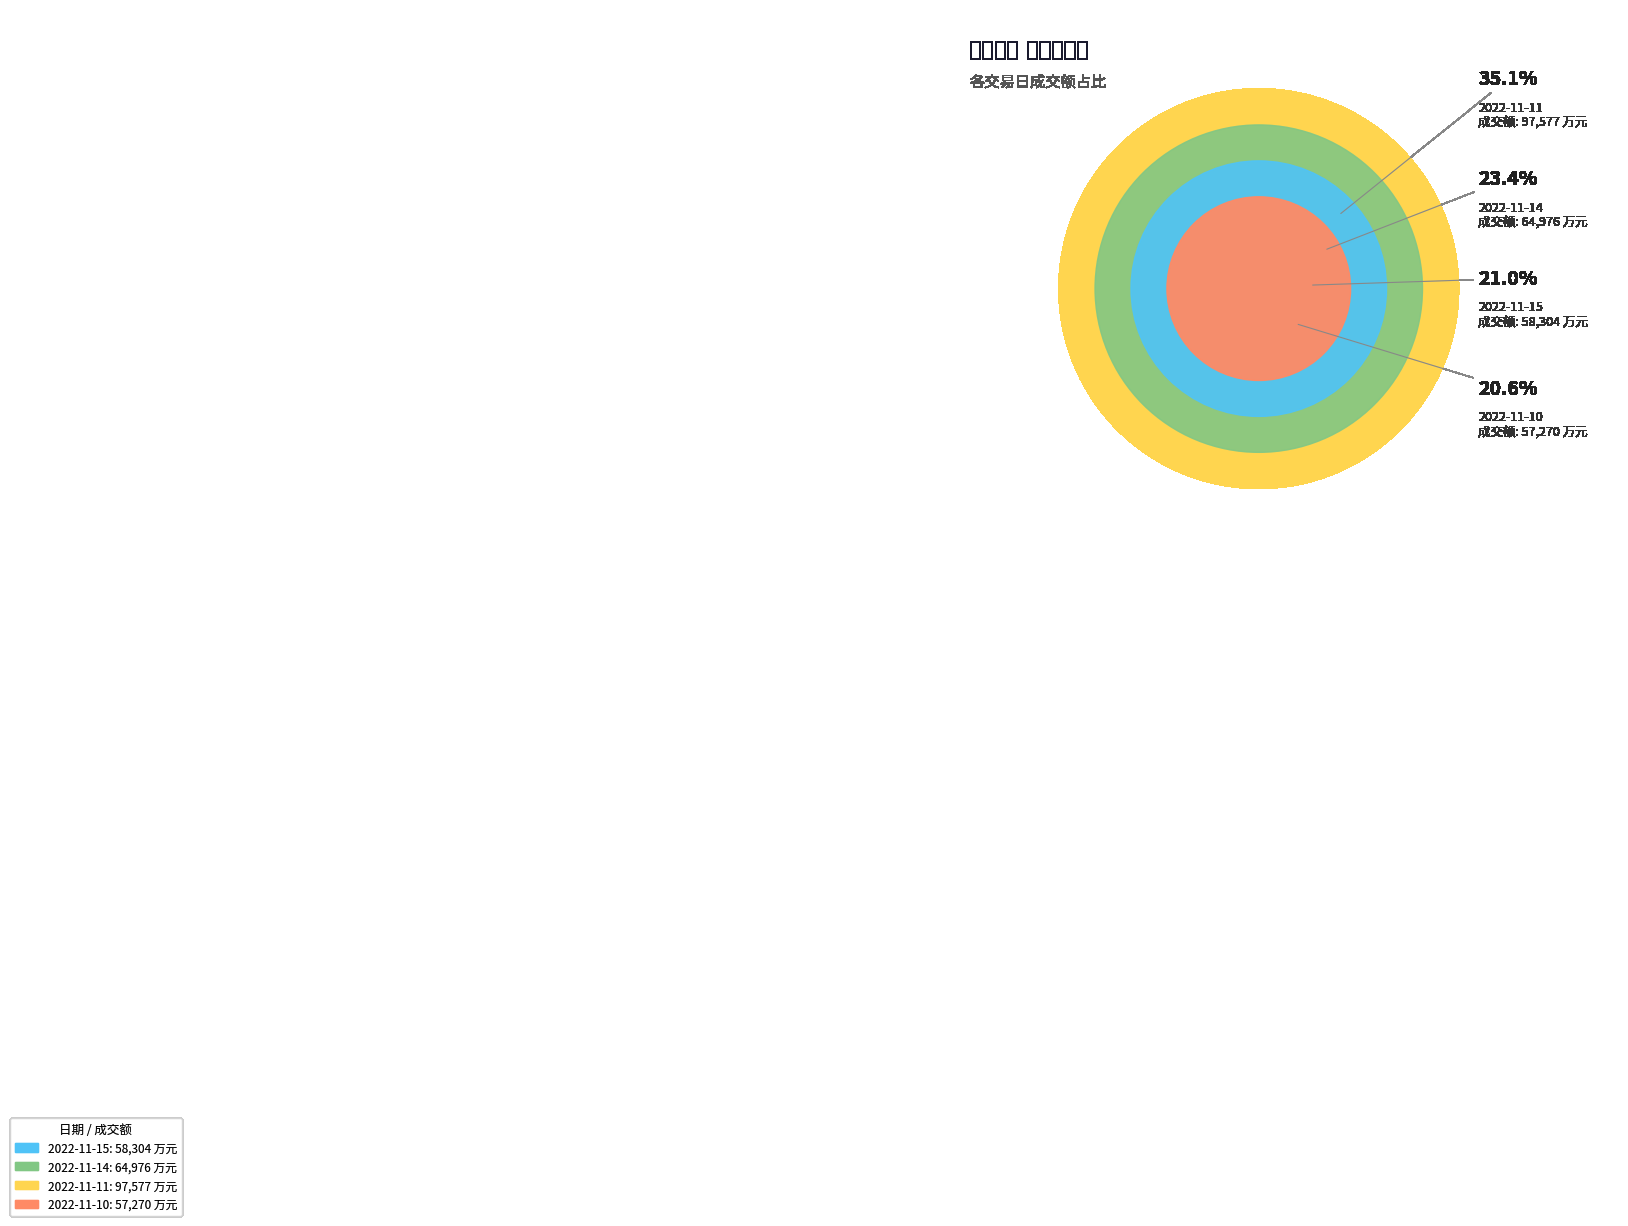

Is it true that 2022-11-10 is 12% of the pie?

False